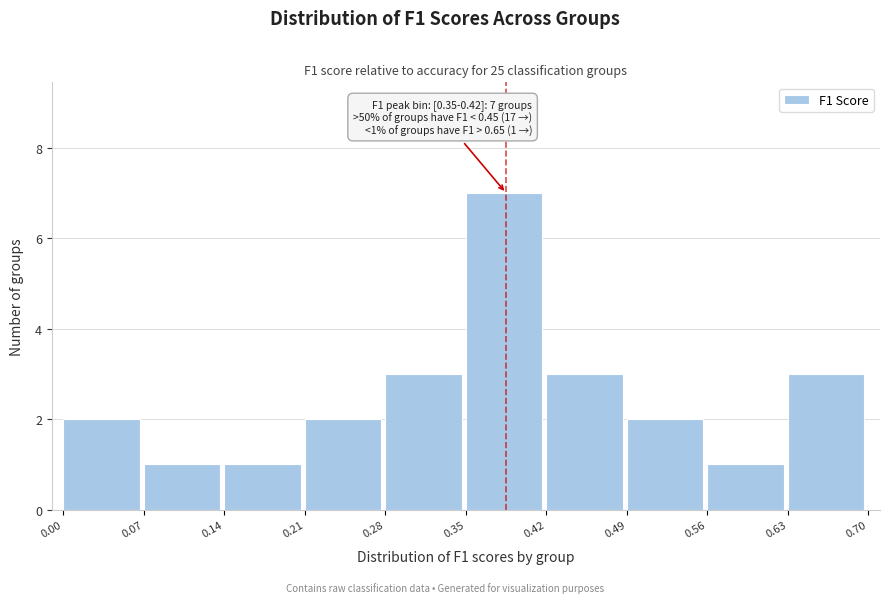

Over which range of the x-axis is the bar tallest?

0.35 to 0.42